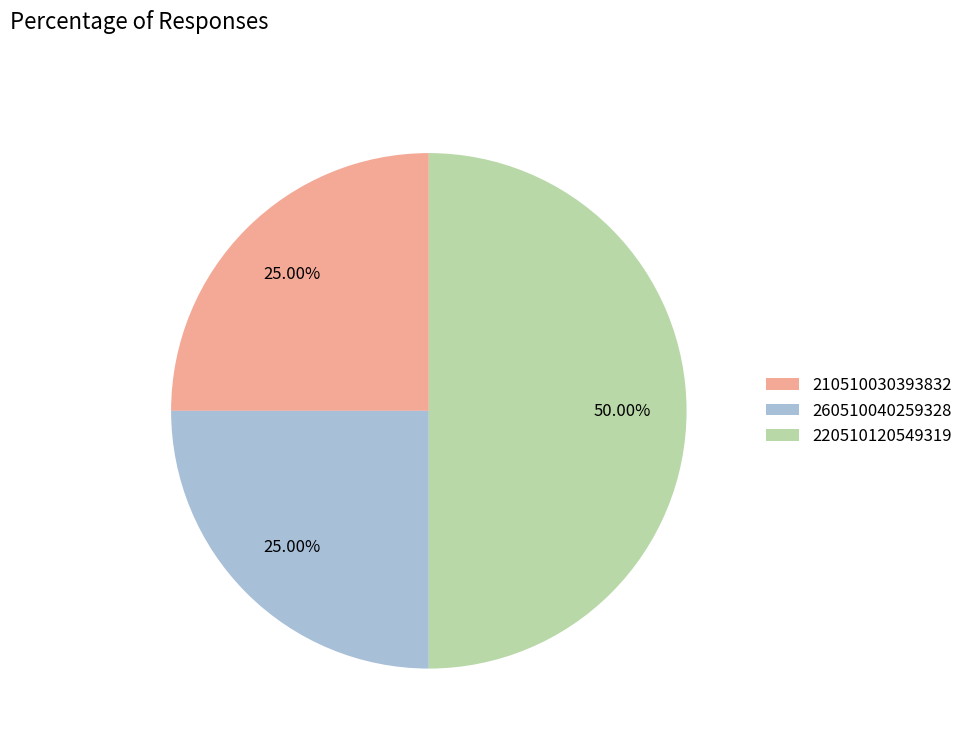

How many slices are in this pie chart?

3